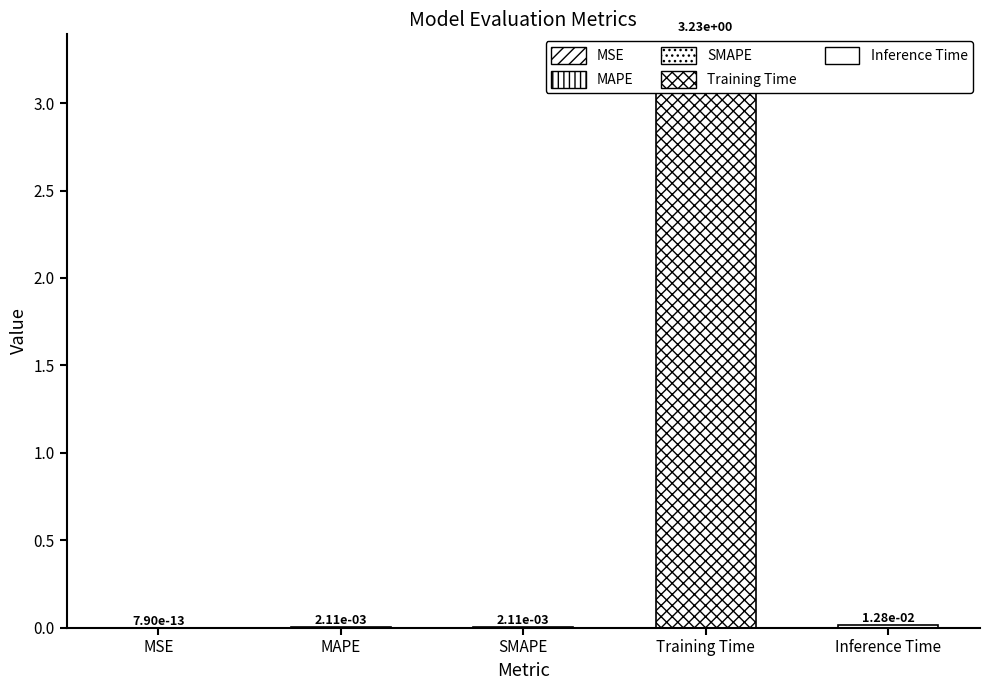

Is it true that the value at MSE is 0.0?

True